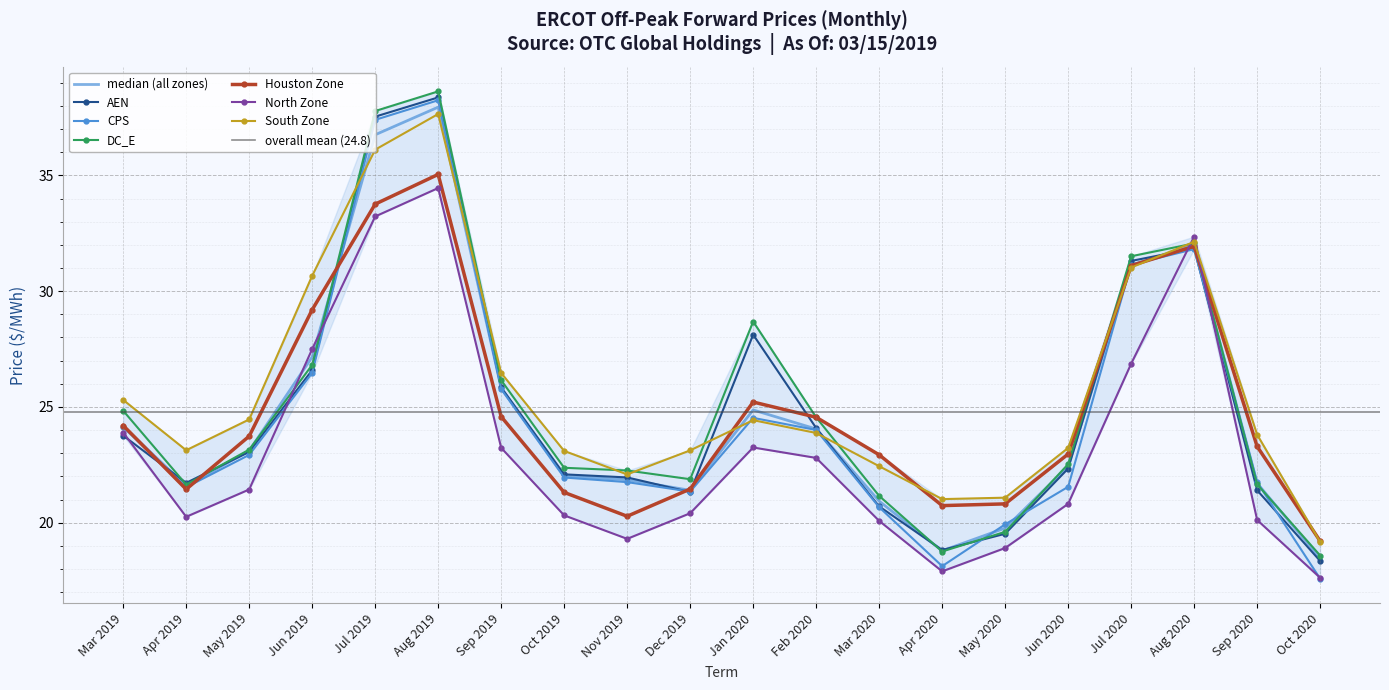

Where is North Zone nearest to the value 26?

Jul 2020